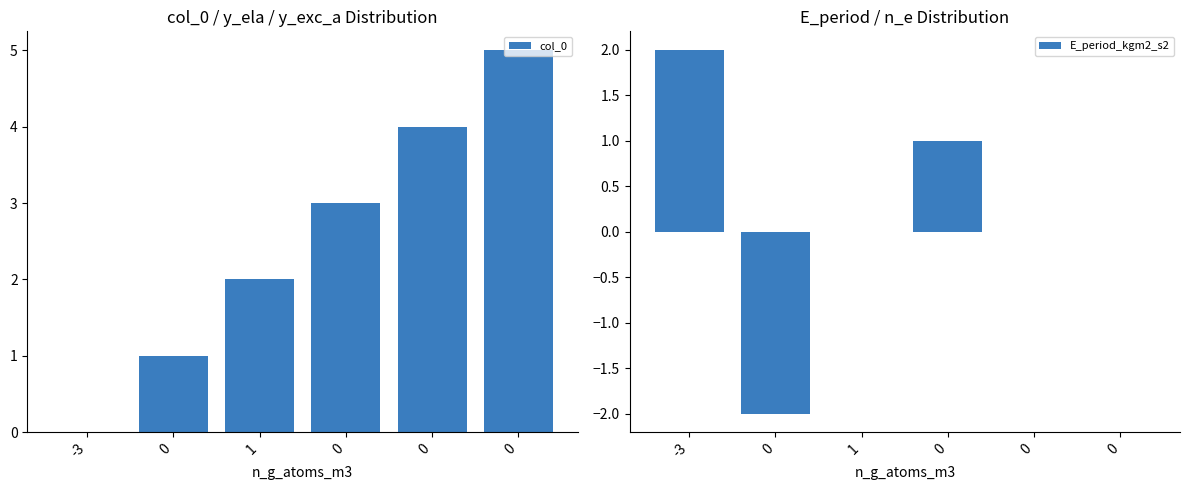

What is the label of the 3rd bar from the left?

1